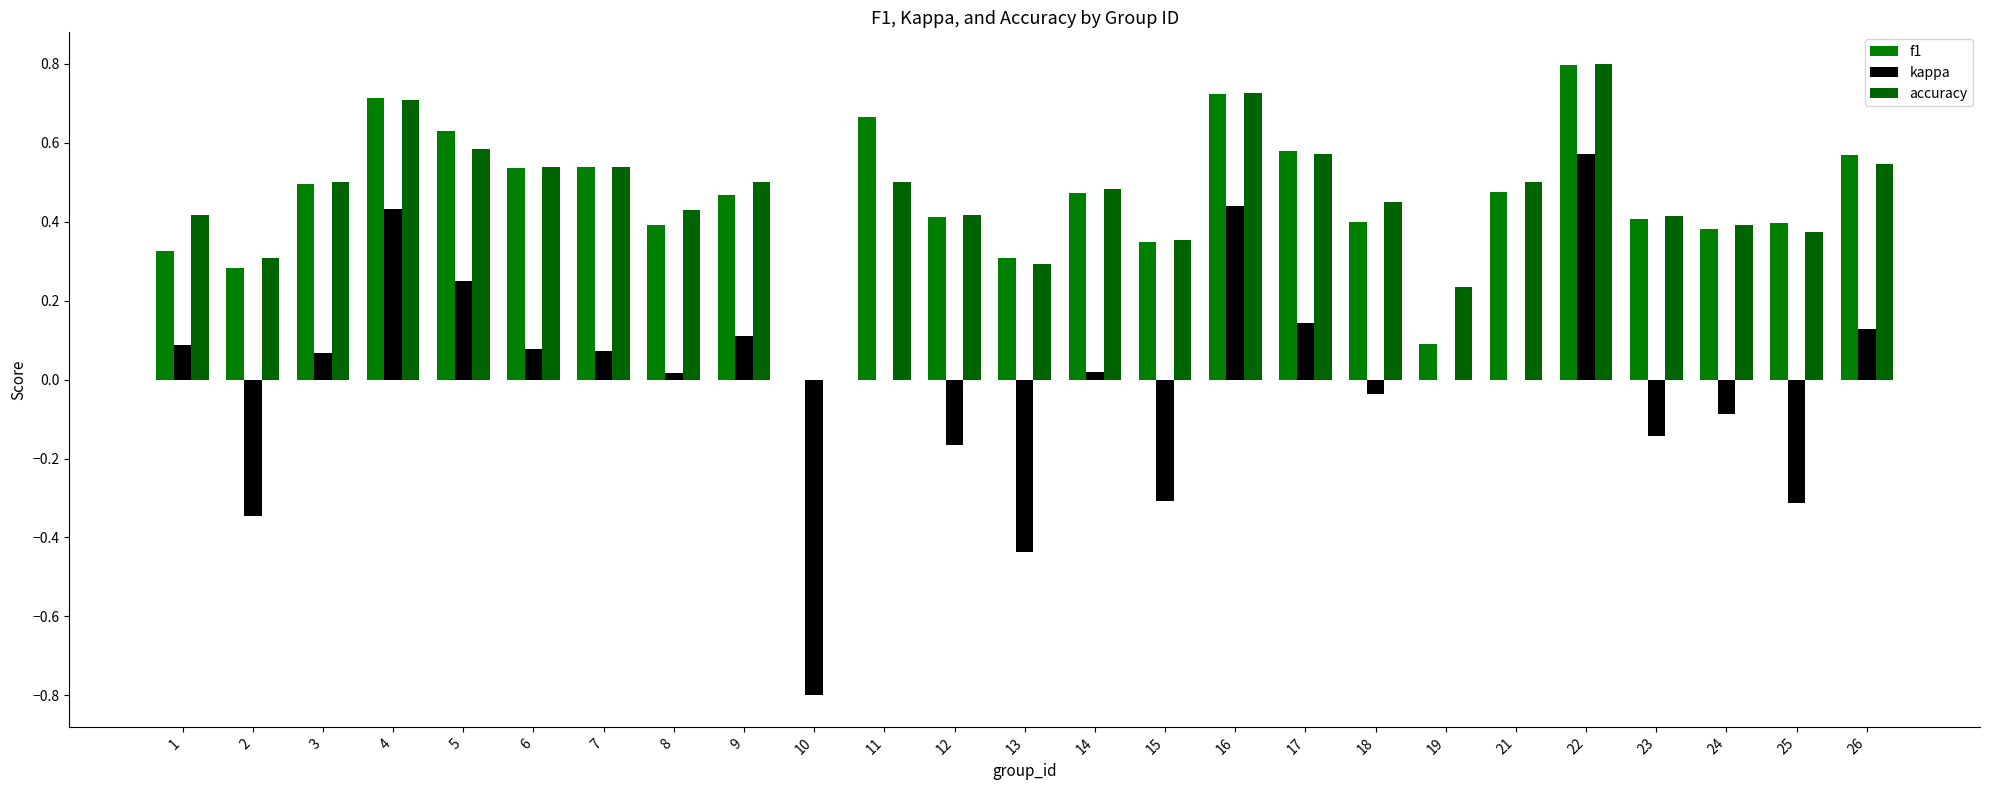

Which series has the largest total across all categories?

accuracy